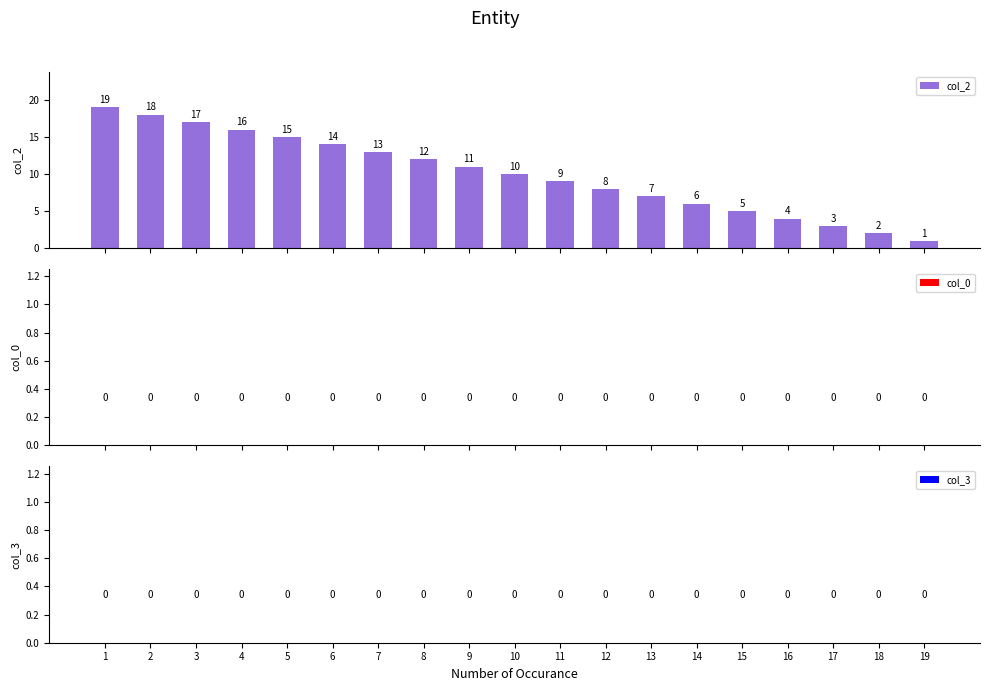

What is the difference between the second highest and minimum values?

17